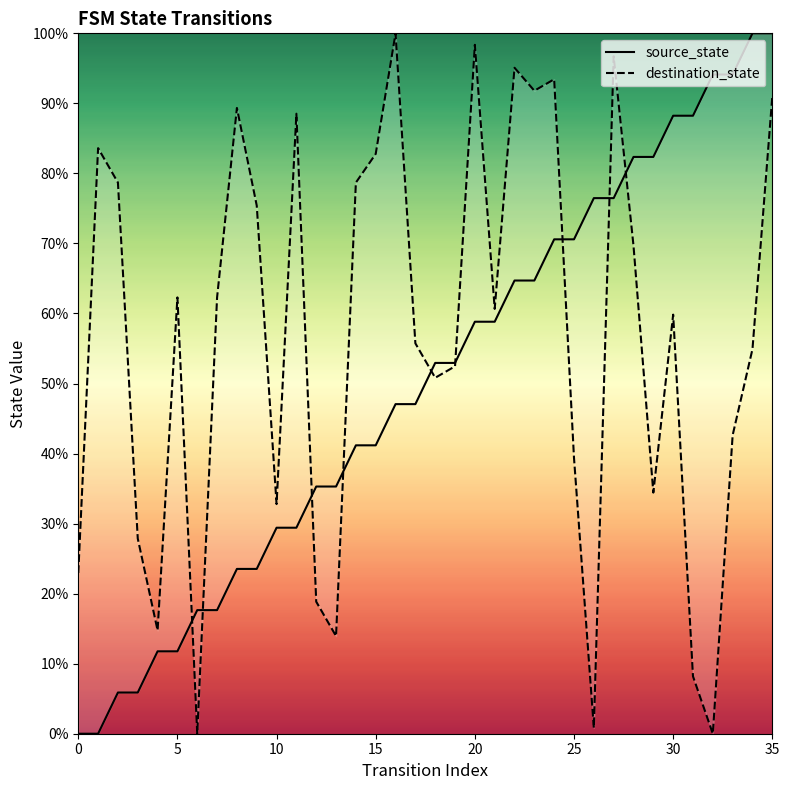

List the series in order of their peak value, highest first.

source_state, destination_state